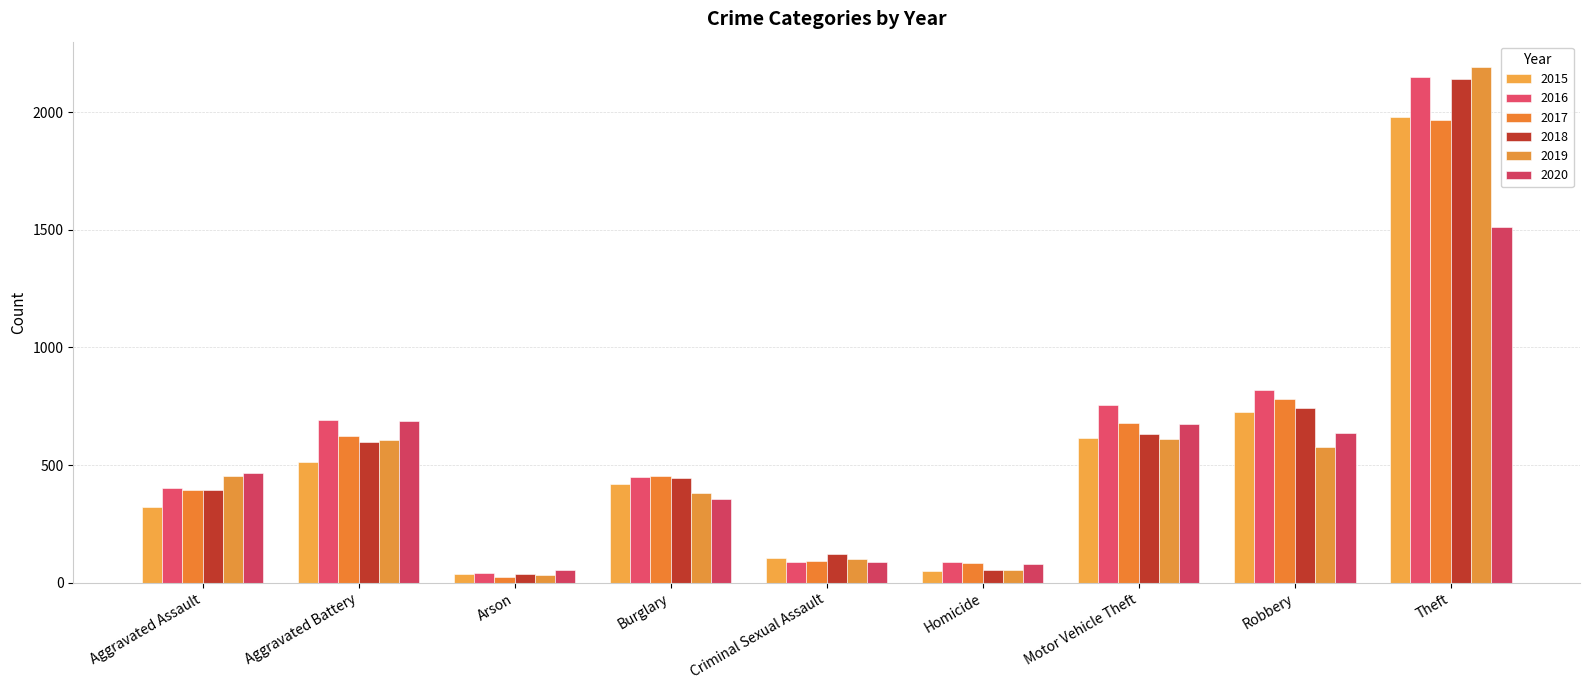

How many categories are shown in the chart?

9